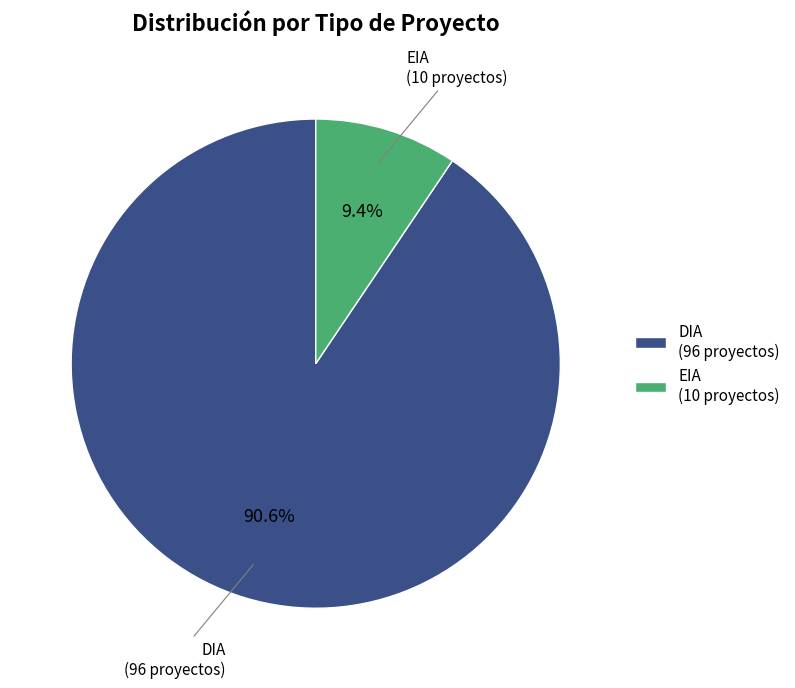

The DIA slice represents 91% of the pie. True or false?

True